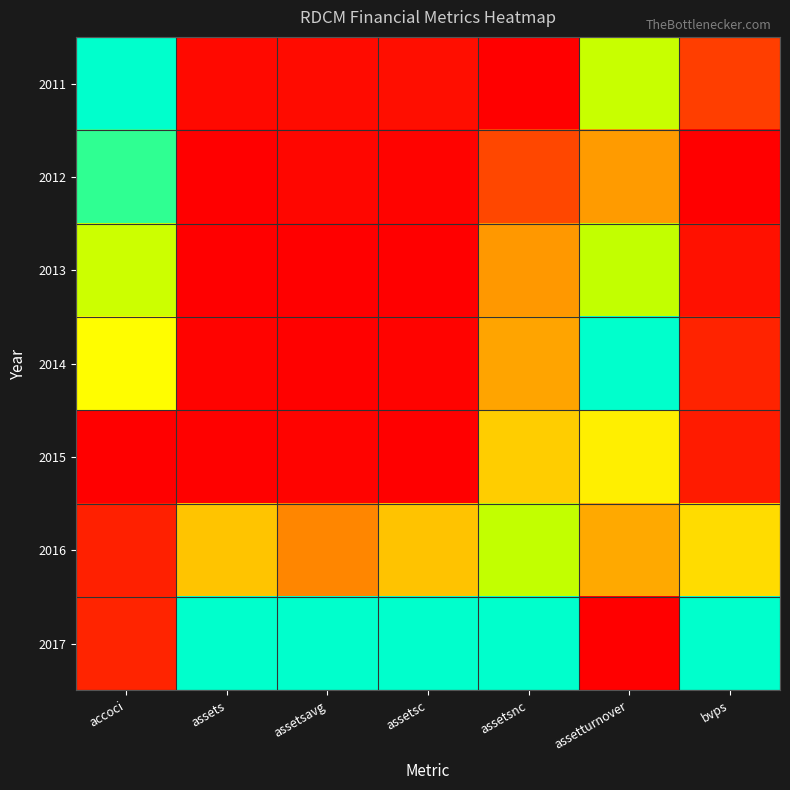

Reading left to right, extract all data points from this chart.

2011: accoci=1.0	assets=0.0	assetsavg=0.0	assetsc=0.0	assetsnc=0.0	assetturnover=0.8	bvps=0.2
2012: accoci=1.0	assets=0.0	assetsavg=0.0	assetsc=0.0	assetsnc=0.2	assetturnover=0.4	bvps=0.0
2013: accoci=0.8	assets=0.0	assetsavg=0.0	assetsc=0.0	assetsnc=0.4	assetturnover=0.8	bvps=0.0
2014: accoci=0.7	assets=0.0	assetsavg=0.0	assetsc=0.0	assetsnc=0.4	assetturnover=1.0	bvps=0.1
2015: accoci=0.0	assets=0.0	assetsavg=0.0	assetsc=0.0	assetsnc=0.5	assetturnover=0.6	bvps=0.1
2016: accoci=0.1	assets=0.5	assetsavg=0.3	assetsc=0.5	assetsnc=0.8	assetturnover=0.4	bvps=0.6
2017: accoci=0.1	assets=1.0	assetsavg=1.0	assetsc=1.0	assetsnc=1.0	assetturnover=0.0	bvps=1.0